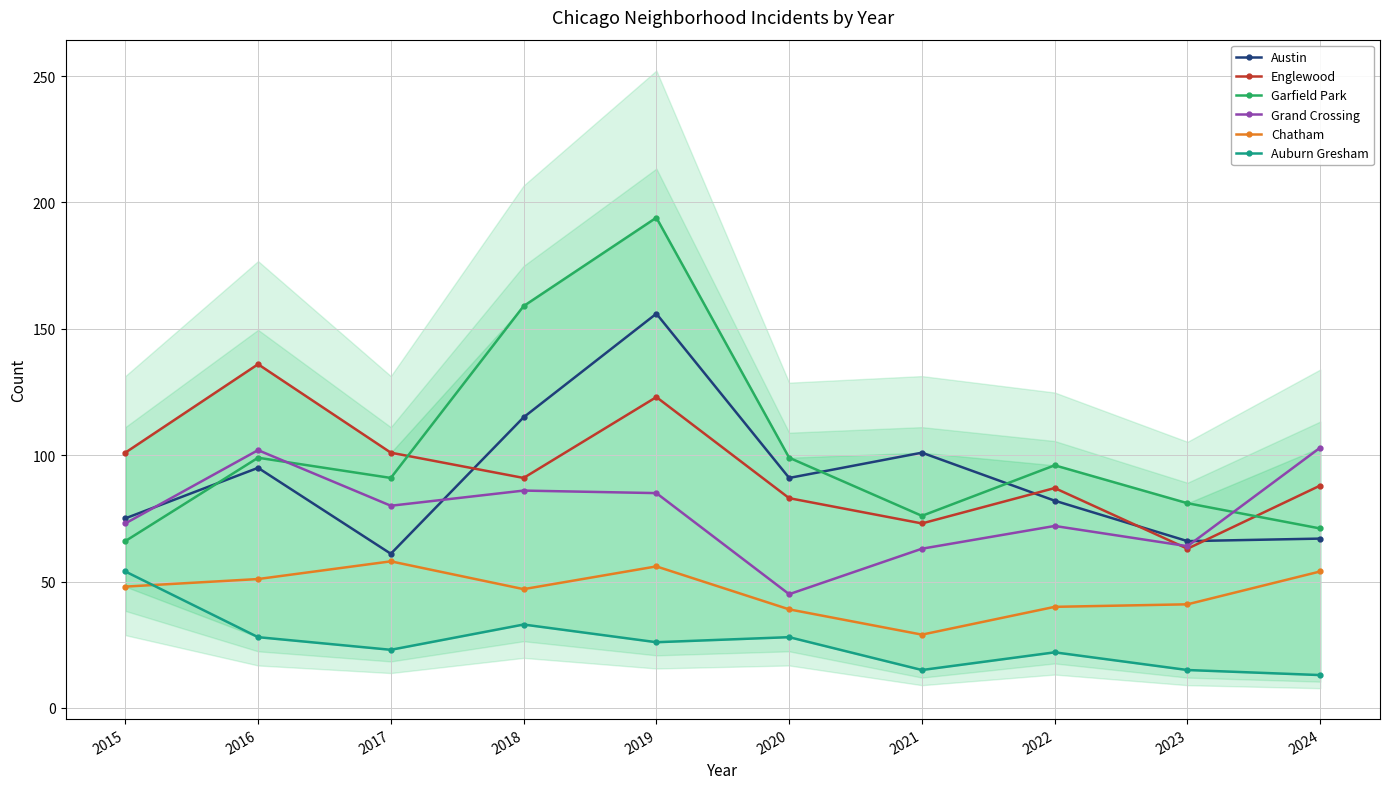

Count the number of data series in this chart.

6